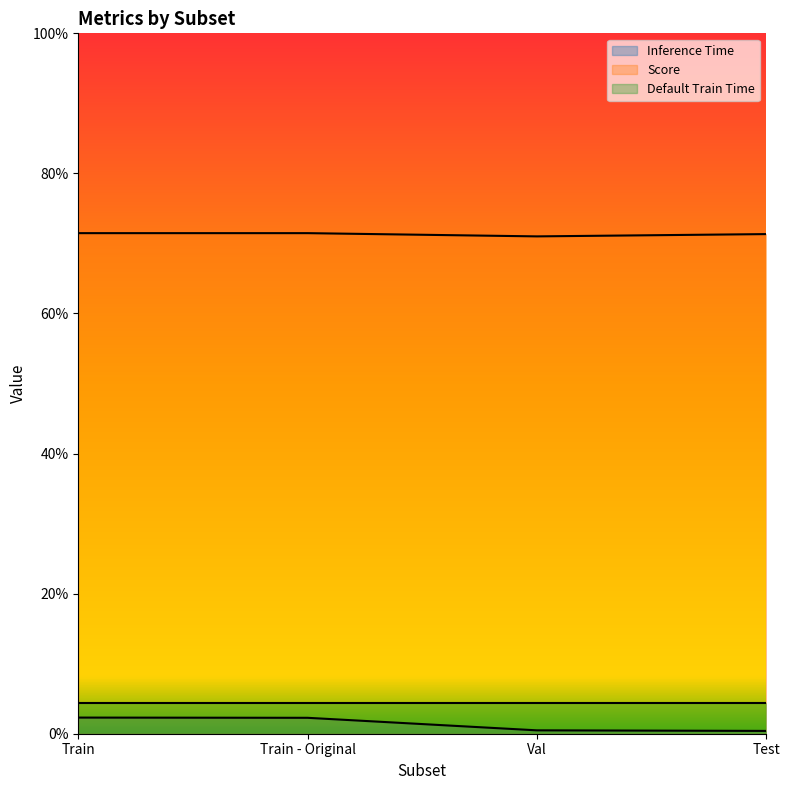

What is the label of the 4th point from the right?

Train